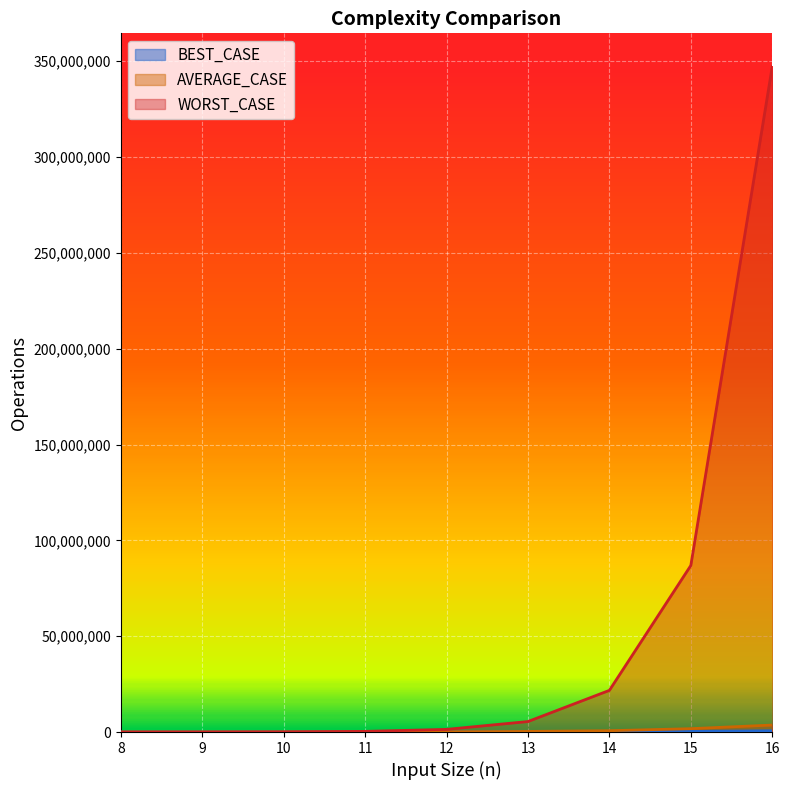

Reading right to left, extract all data points from this chart.

BEST_CASE: 652733	323866	155033	72966	34700	16633	7966	3966	2866
AVERAGE_CASE: 3652070	1756130	689540	316700	135230	61950	28520	12960	6620
WORST_CASE: 347204200	86902366	21737166	5476566	1382766	347433	87933	23133	6533